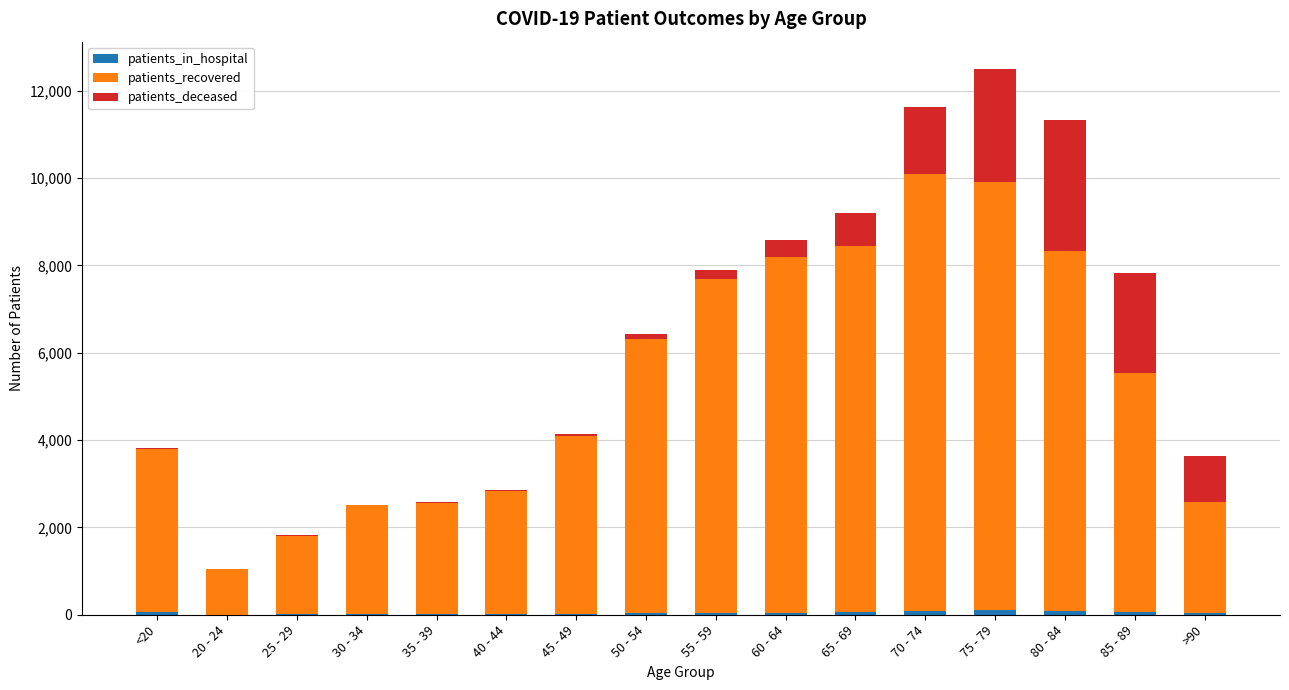

Are the bars grouped side by side (vs. stacked)?

No